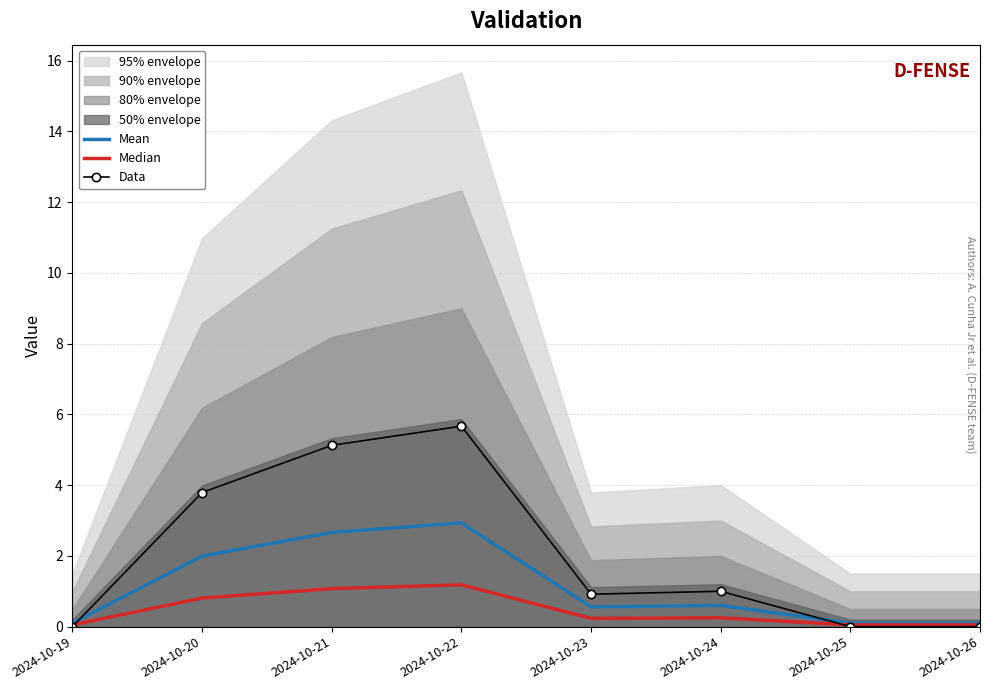

Is it true that Mean equals 1.0 at 2024-10-24?

False